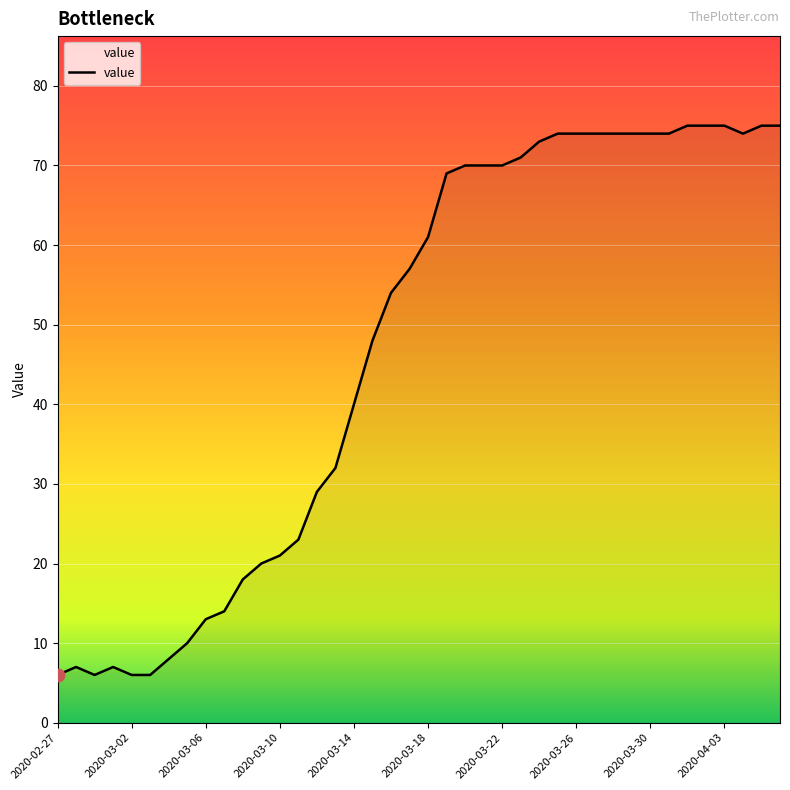

What is the minimum value shown in the chart?

6